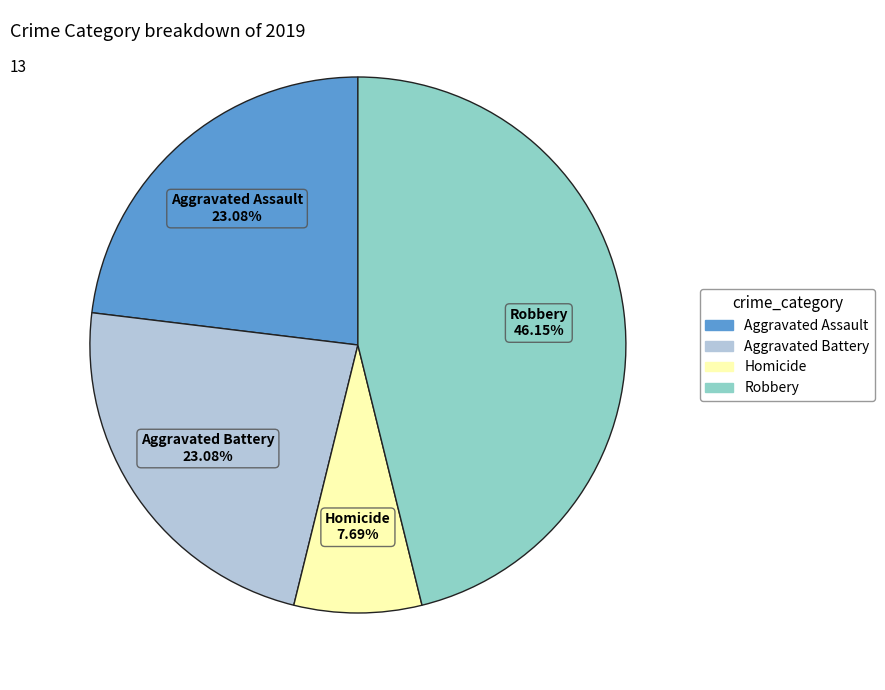

Does any single category account for the majority?

No